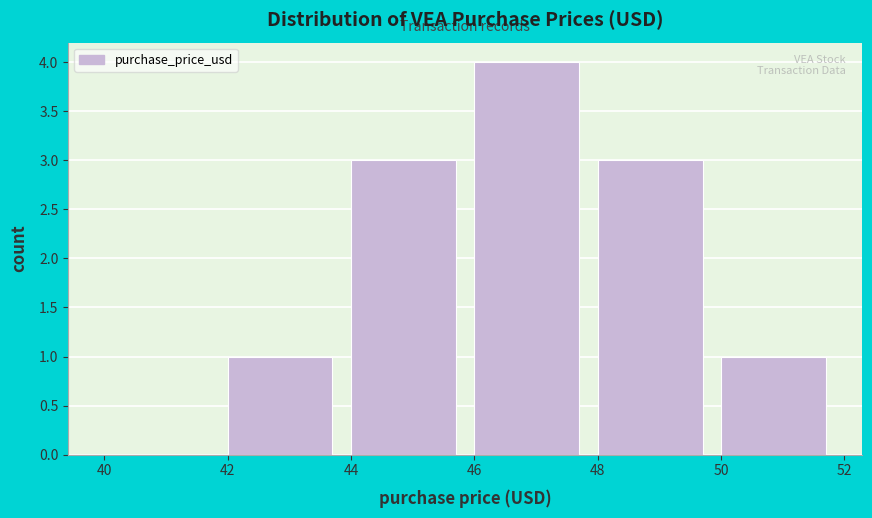

What is the height of the bar covering 48 to 50 on the x-axis? The values are not printed on the chart, so give them approximately, as read against the axis.

3